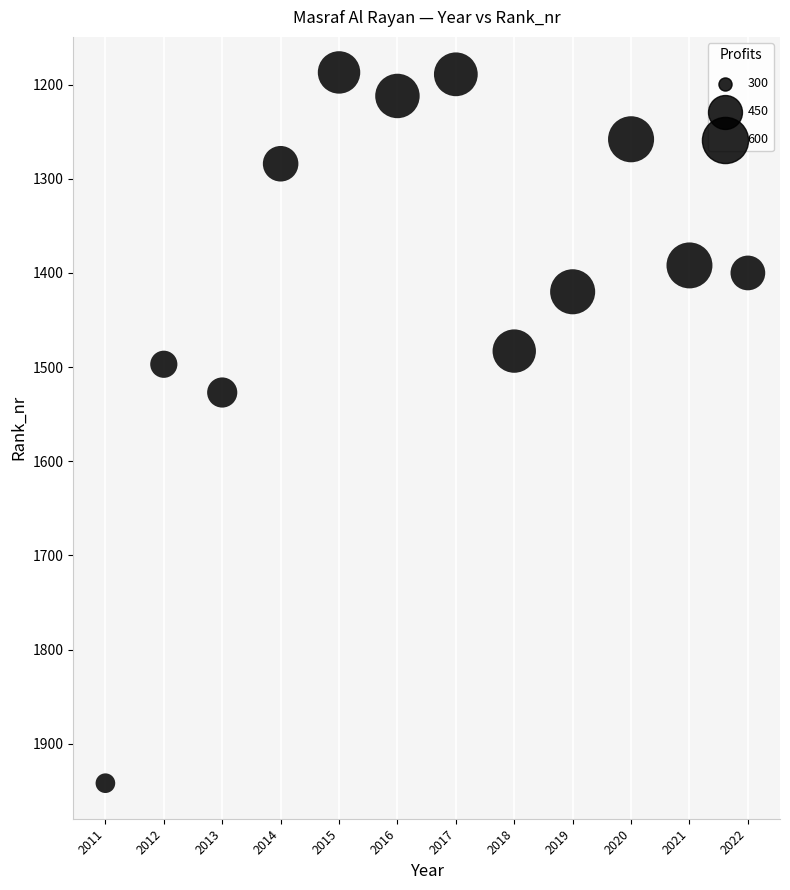

What Y value in the scatter plot is closest to 1564?

1527